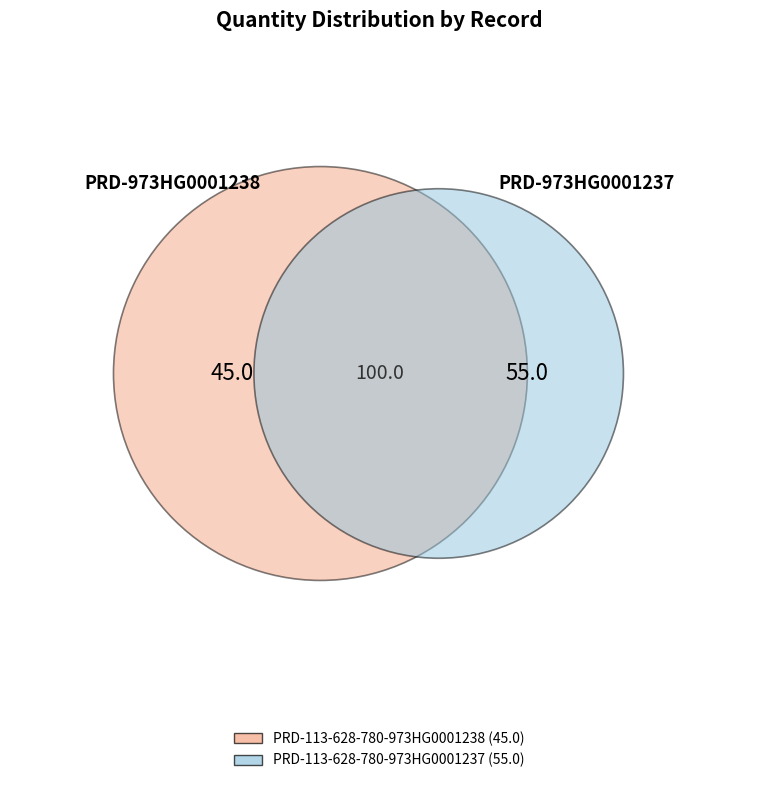

Is there a majority slice in this chart?

Yes